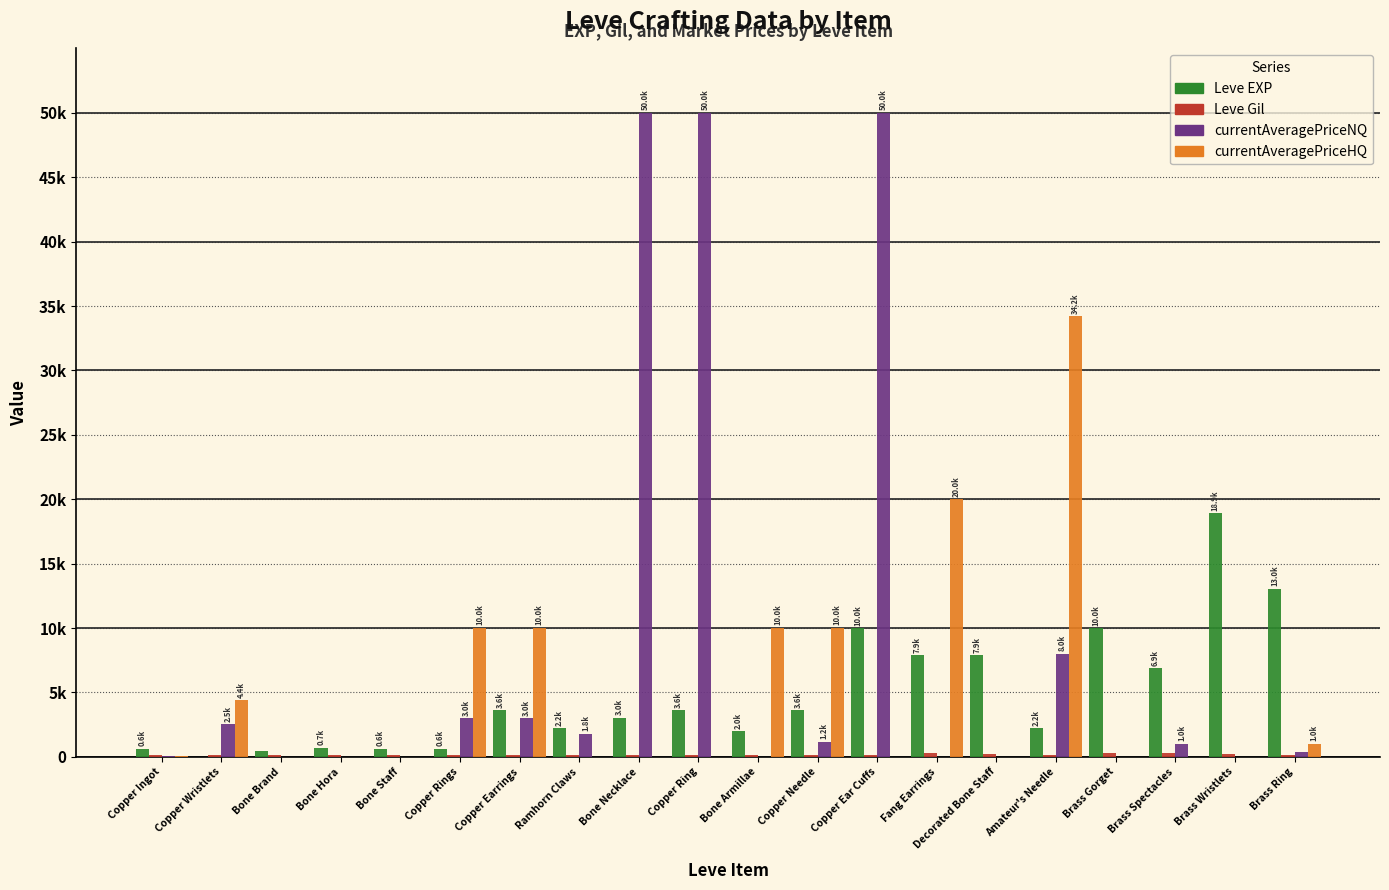

Is it true that currentAveragePriceHQ equals 69.0 at Copper Ingot?

True